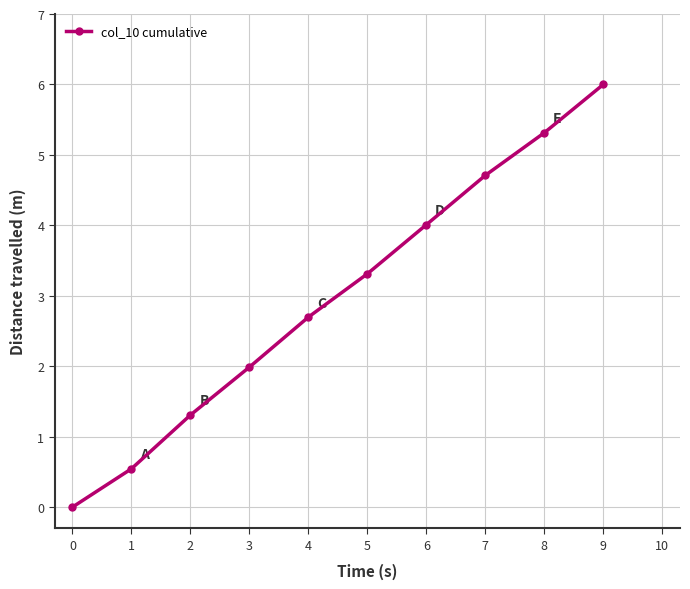

At which category does the chart reach its peak across all series?

9